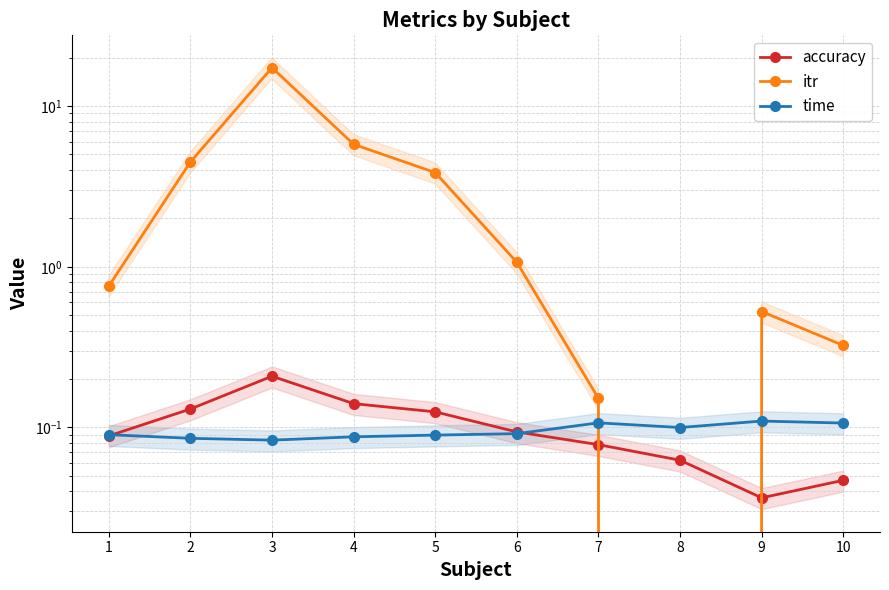

Rank the series by their maximum value, from lowest to highest.

time, accuracy, itr